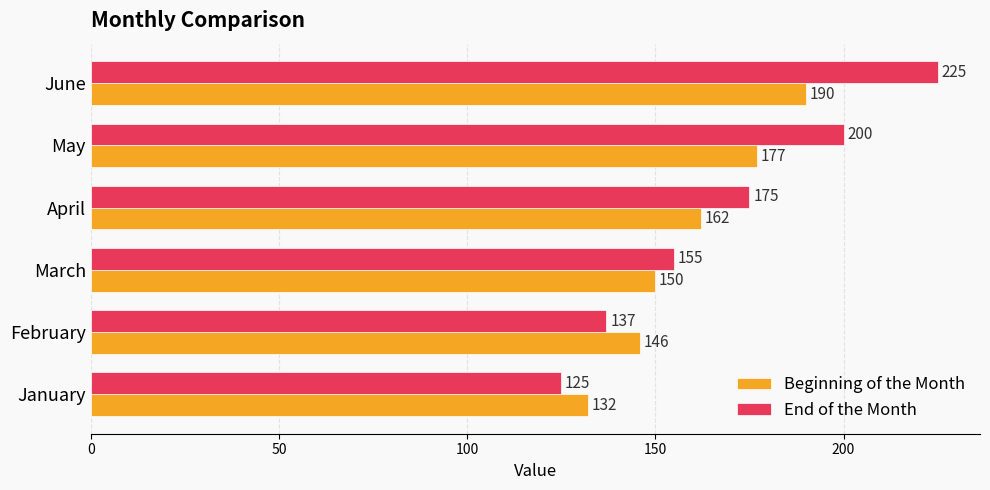

Which category has the highest value across all series?

June